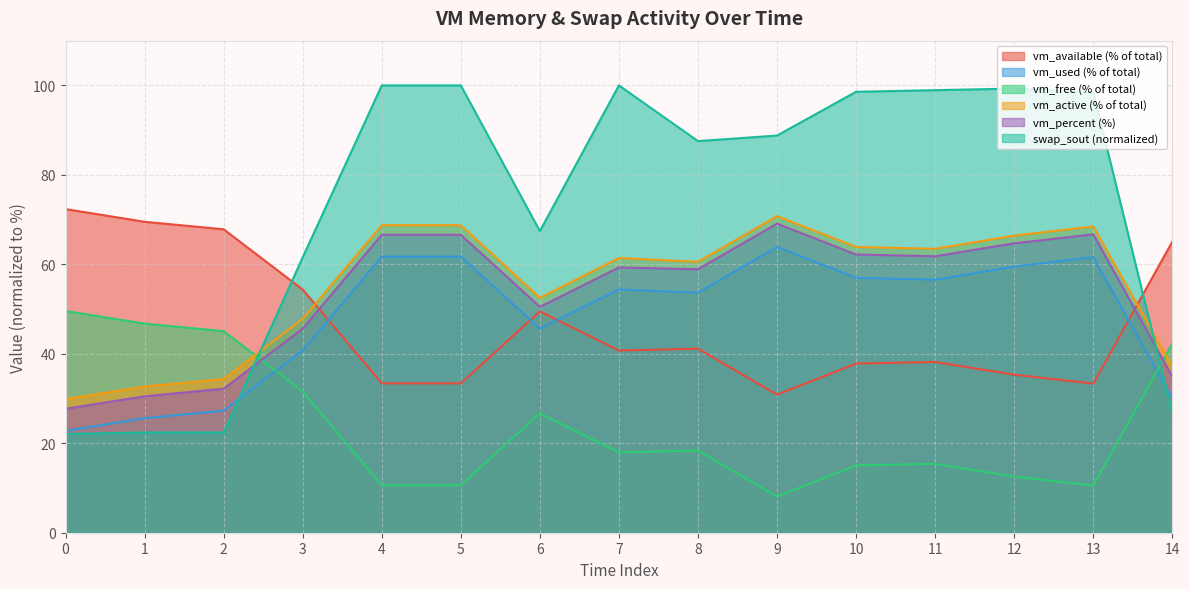

How many lines are shown in the chart?

6